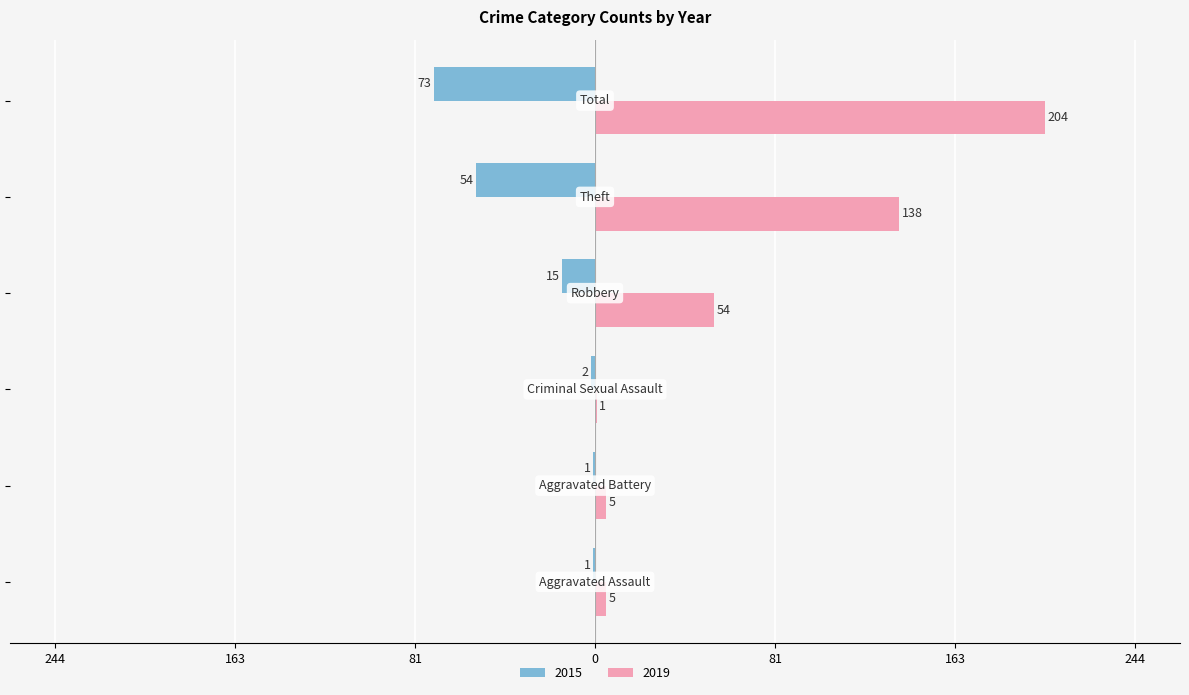

Reading right to left, transcribe all the data shown in this chart.

2015: Total=-73	Theft=-54	Robbery=-15	Criminal Sexual Assault=-2	Aggravated Battery=-1	Aggravated Assault=-1
2019: Total=204	Theft=138	Robbery=54	Criminal Sexual Assault=1	Aggravated Battery=5	Aggravated Assault=5